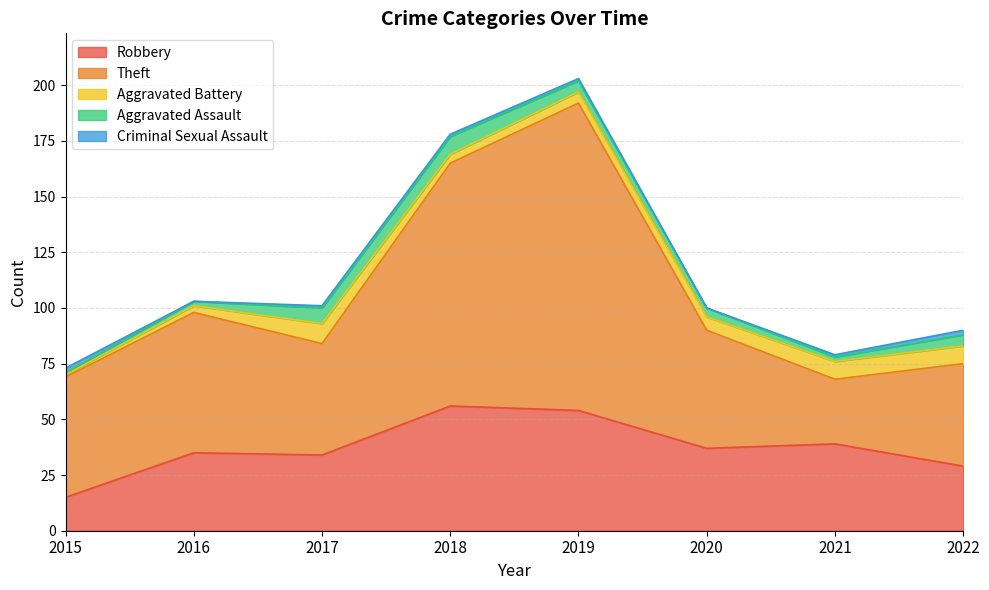

Reading right to left, list all the values displayed in this chart.

Robbery: 29	39	37	54	56	34	35	15
Theft: 46	29	53	138	109	50	63	54
Aggravated Battery: 8	8	6	5	4	9	3	1
Aggravated Assault: 5	2	4	5	8	7	2	1
Criminal Sexual Assault: 2	1	0	1	1	1	0	2